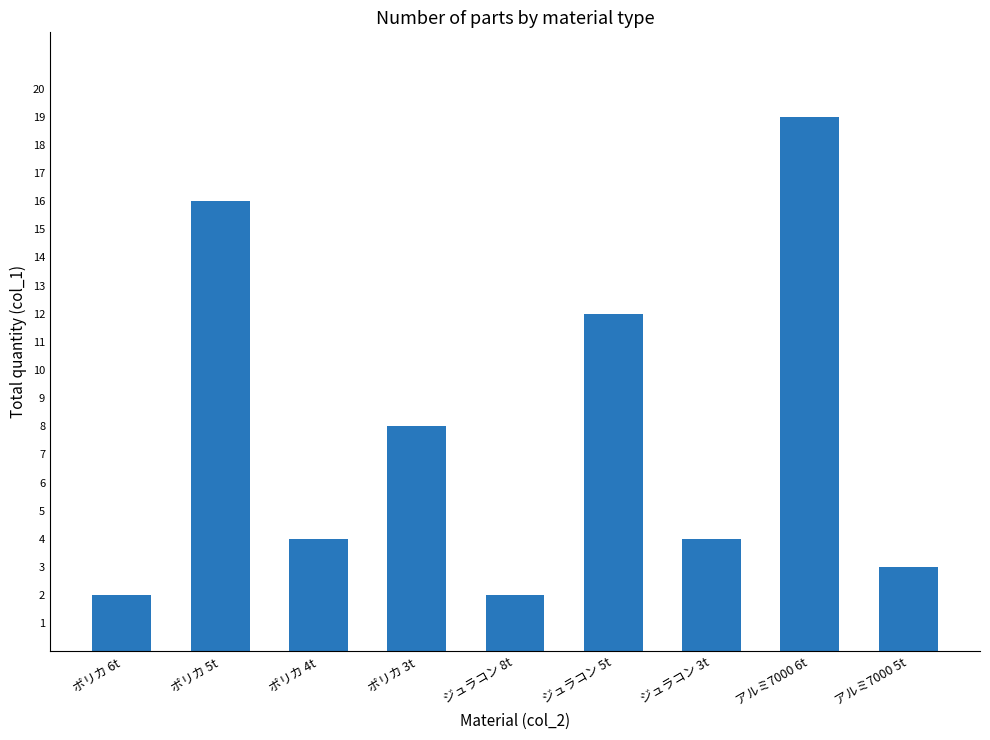

What is the maximum value shown in the chart?

19